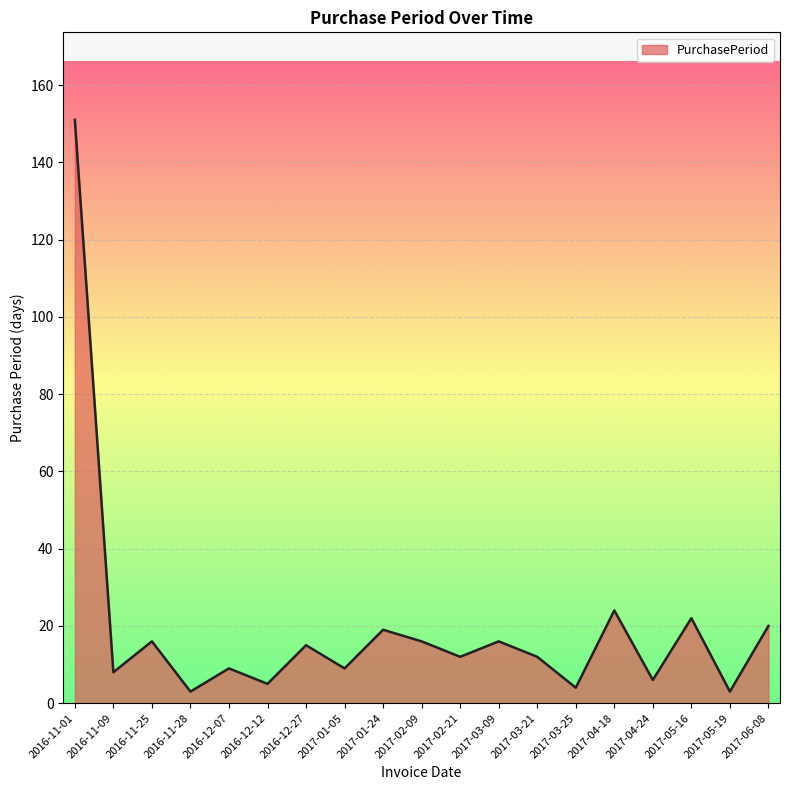

What is the change in value from 2016-12-27 to 2017-06-08?

+5